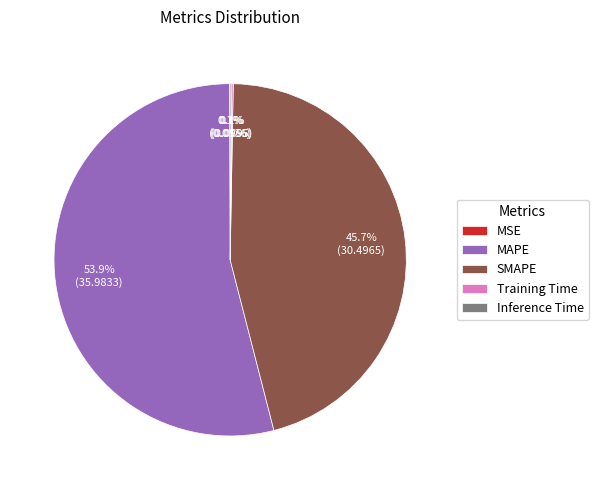

Which category has the biggest portion of the pie?

MAPE